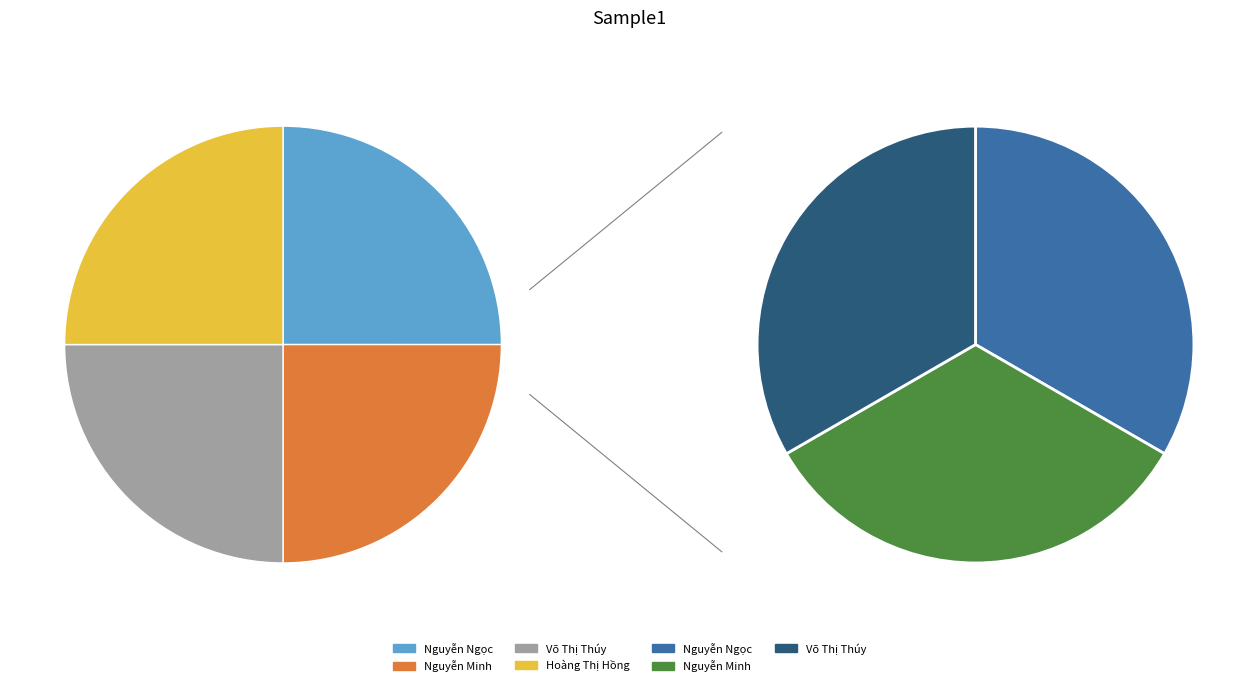

What is the ratio of the value at Võ Thị Thúy to the value at Nguyễn Ngọc?

1.0